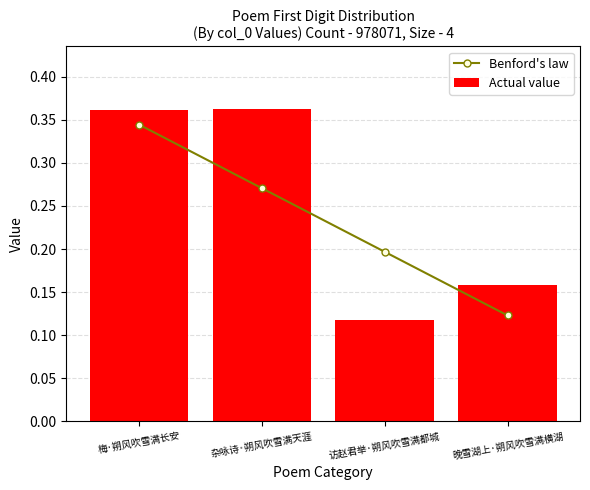

Where is Benford's law nearest to the value 0?

晚雪湖上·朔风吹雪满横湖